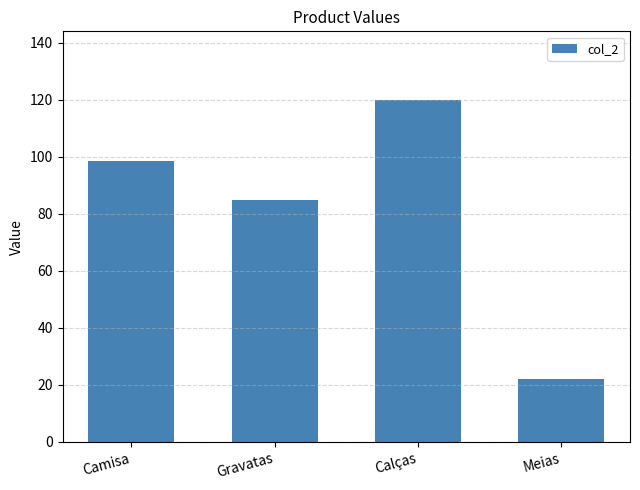

How many values are below 98?

2